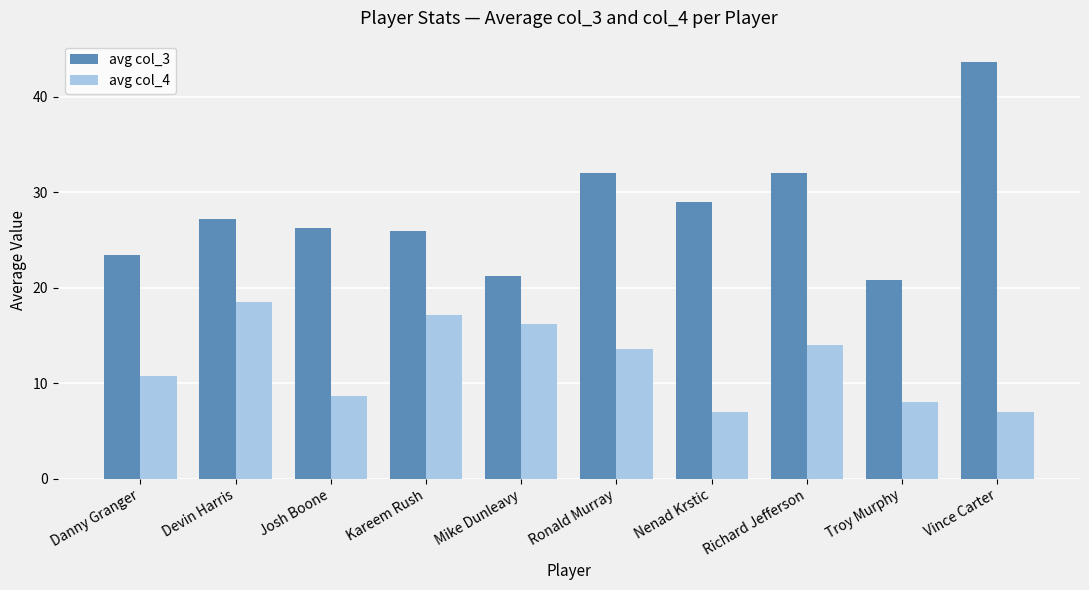

What is the average value of the avg col_3 series?

28.2